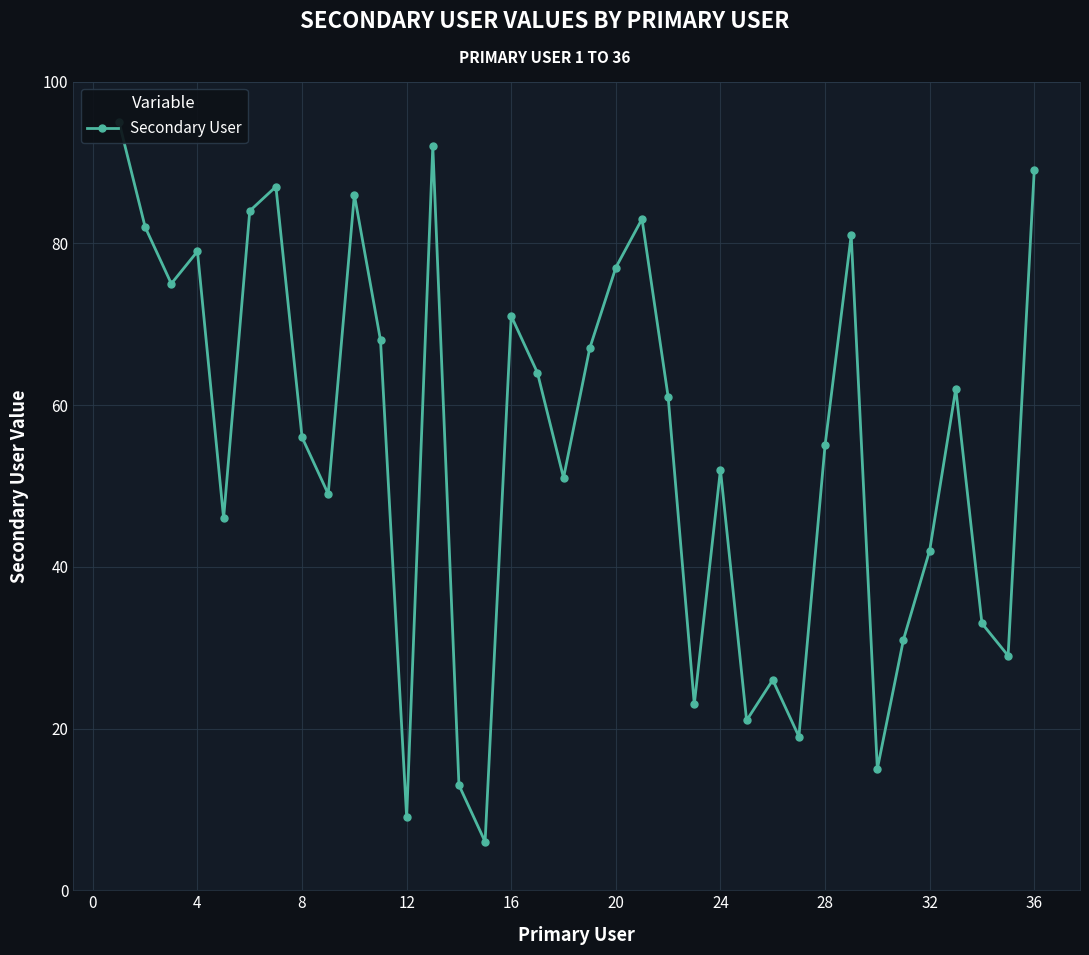

True or false: there are more than 0 points higher than both neighbors.

True